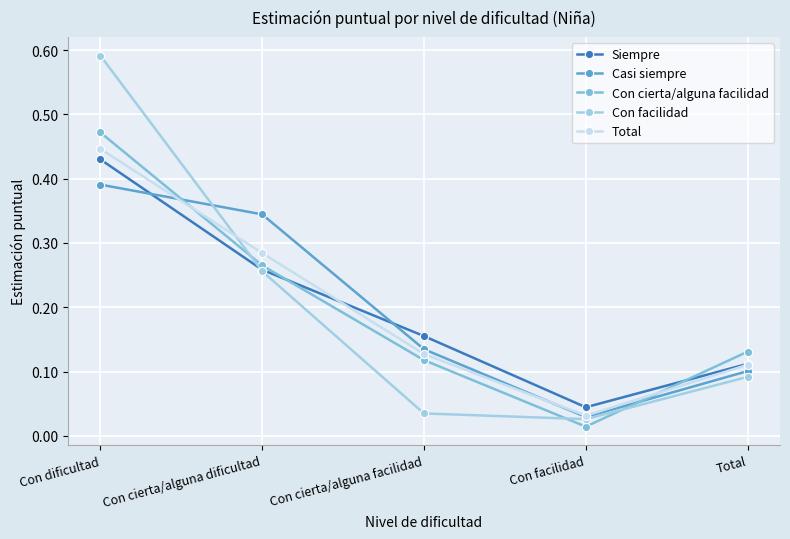

True or false: Con cierta/alguna facilidad has more than 0 points higher than both neighbors.

False